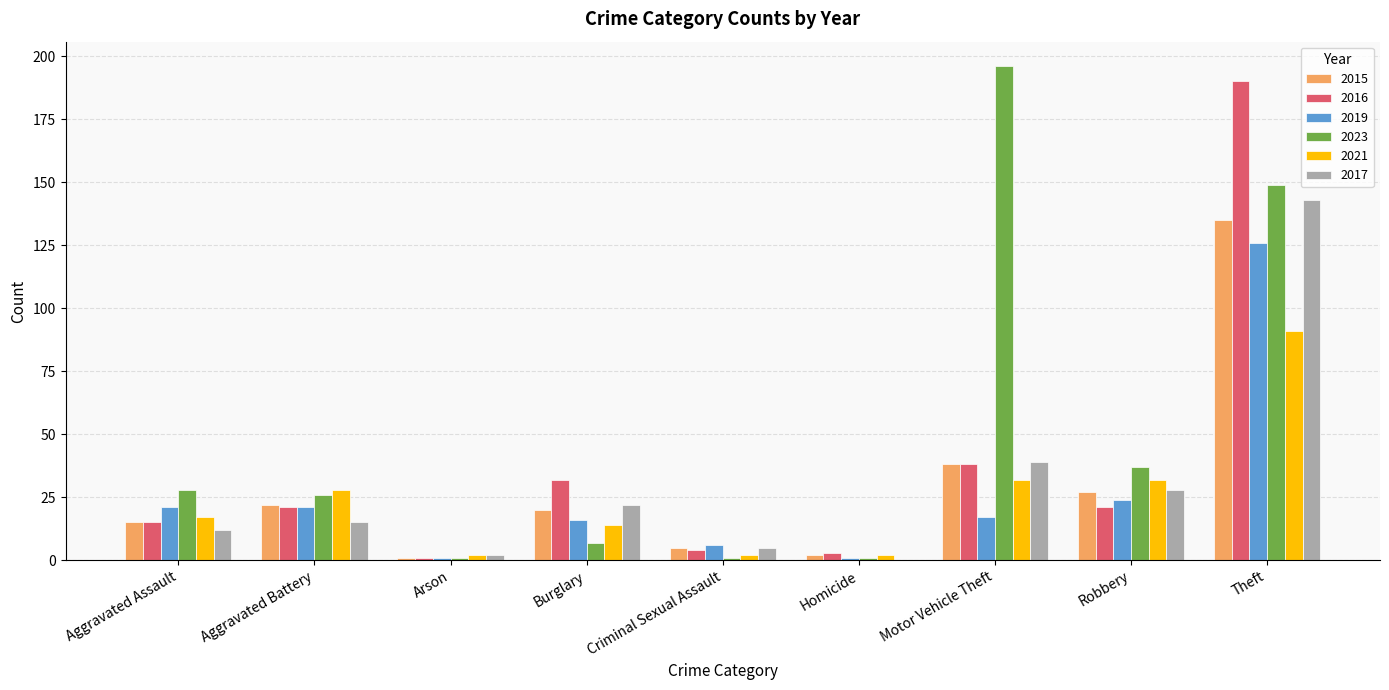

How many groups of bars are there?

9